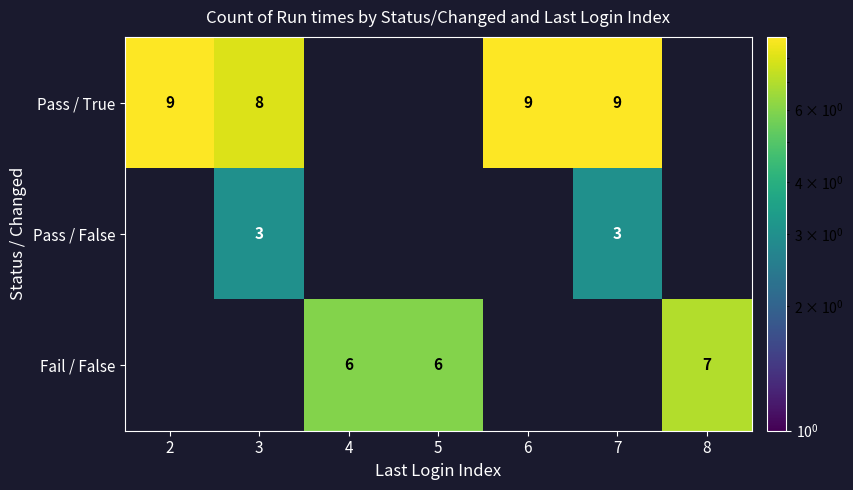

The Pass / False series shows 3 at 7. True or false?

True